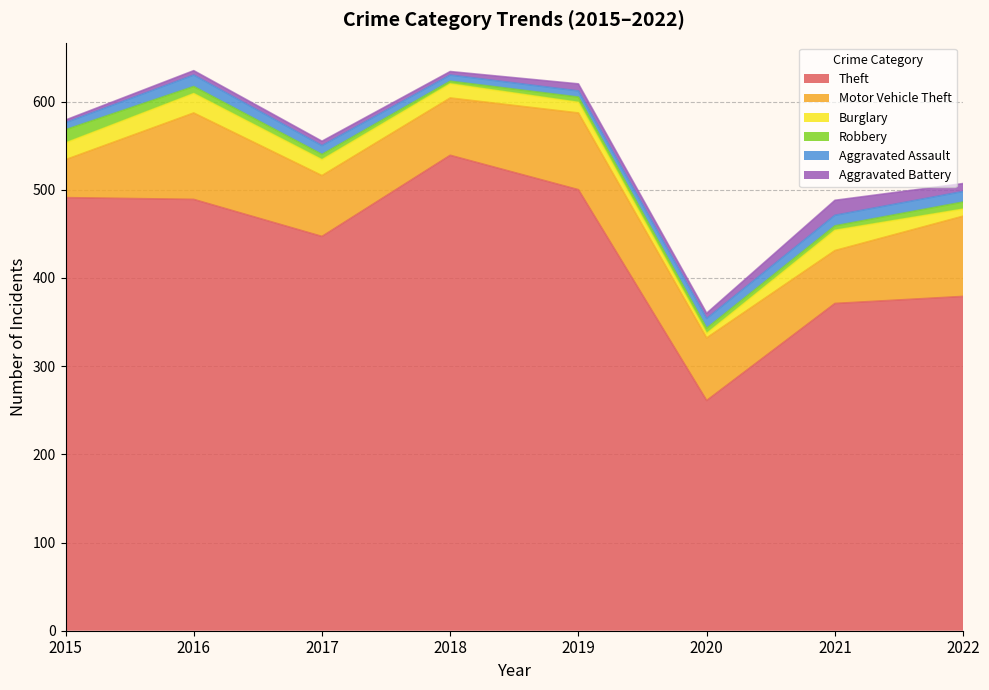

How many data points in Robbery are above 6?

3